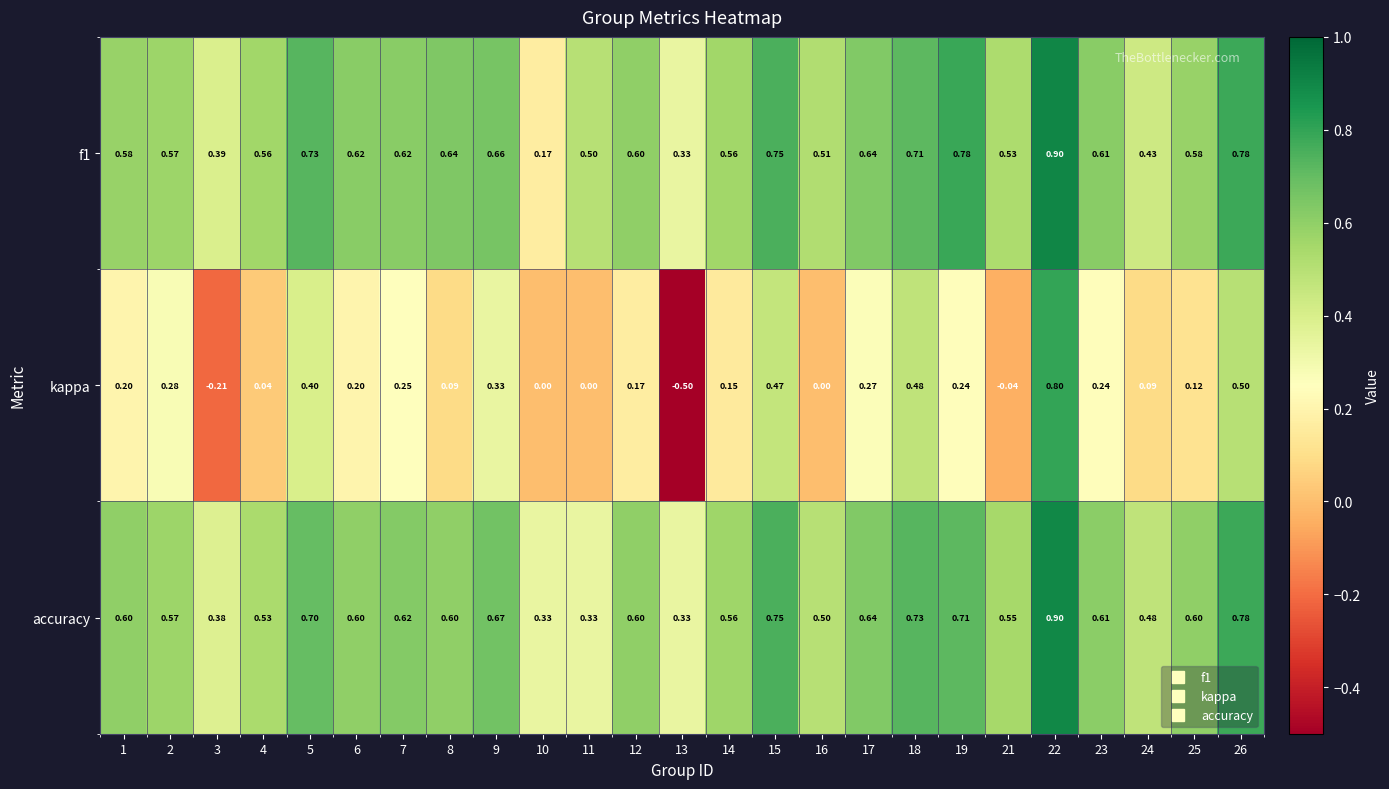

How many categories are shown in the chart?

25